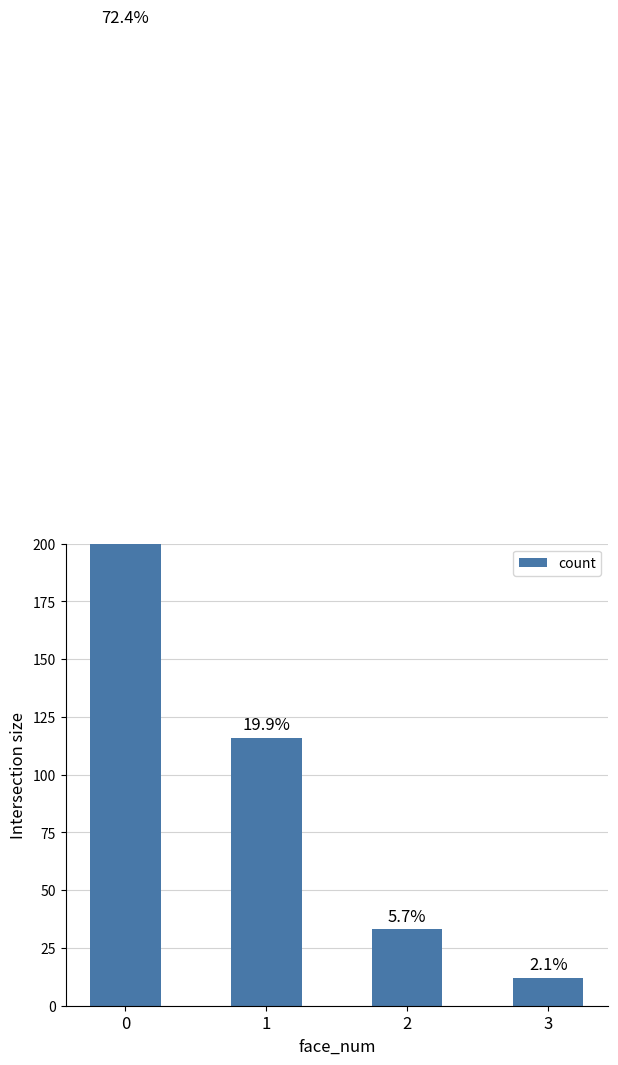

What is the smallest value displayed?

12